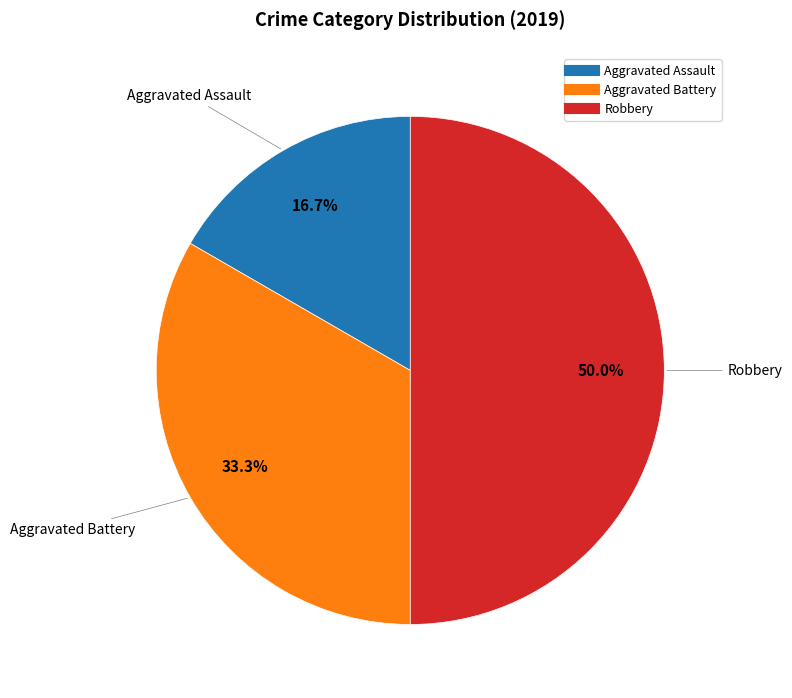

Combined, what portion of the pie is Aggravated Battery and Robbery?

83.3%